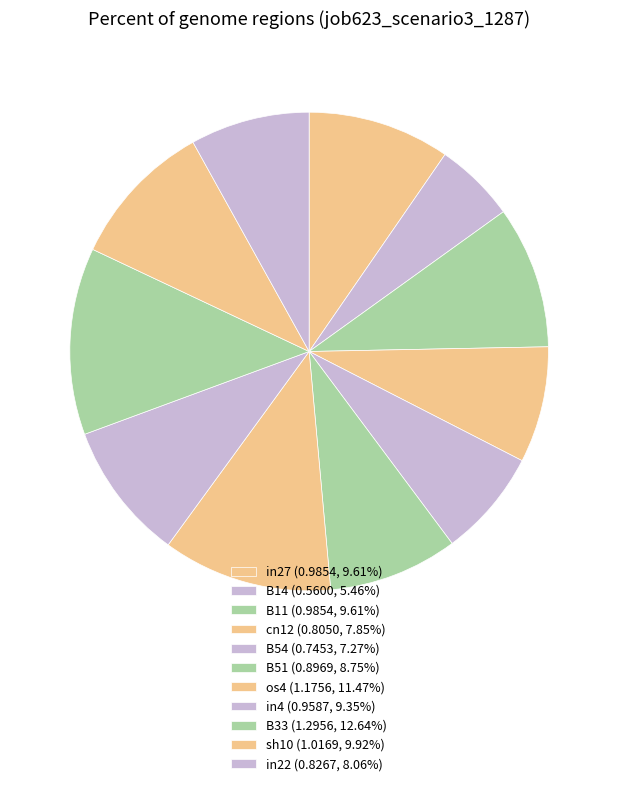

Rank the categories by value from highest to lowest.

B33, os4, sh10, in27, B11, in4, B51, in22, cn12, B54, B14